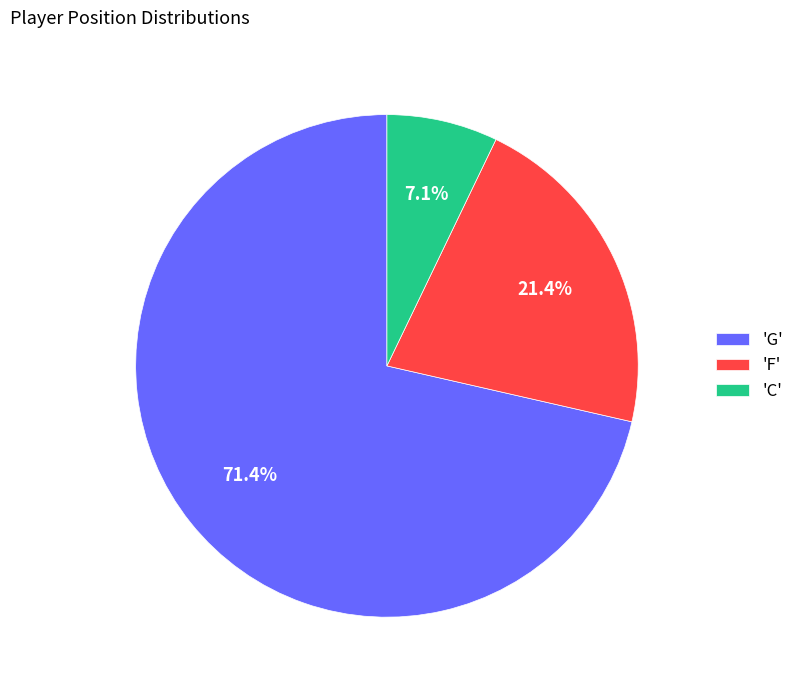

Which category has the smallest portion of the pie?

'C'